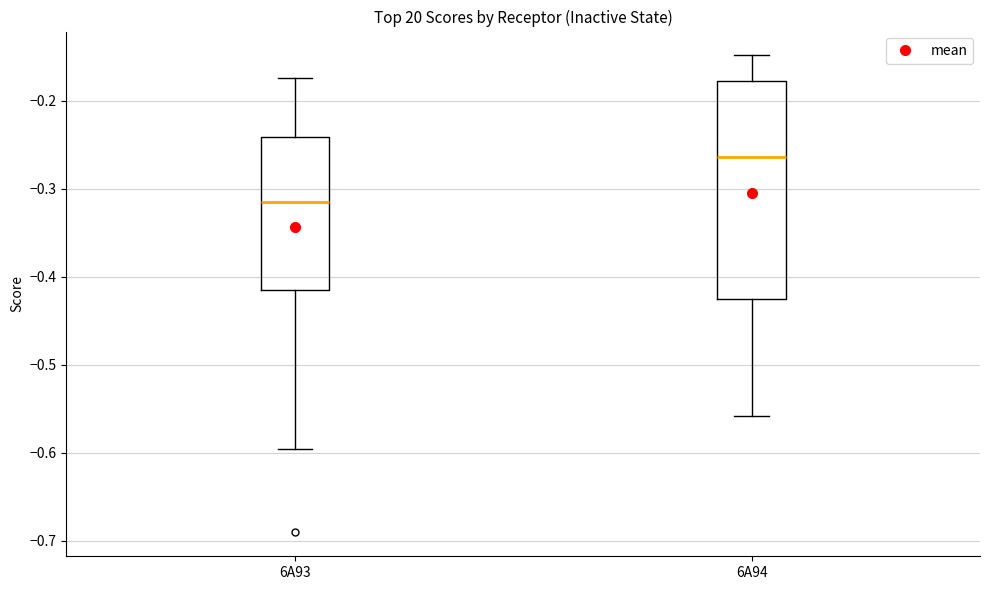

Comparing the boxes themselves (not the whiskers), which one is the tallest?

6A94